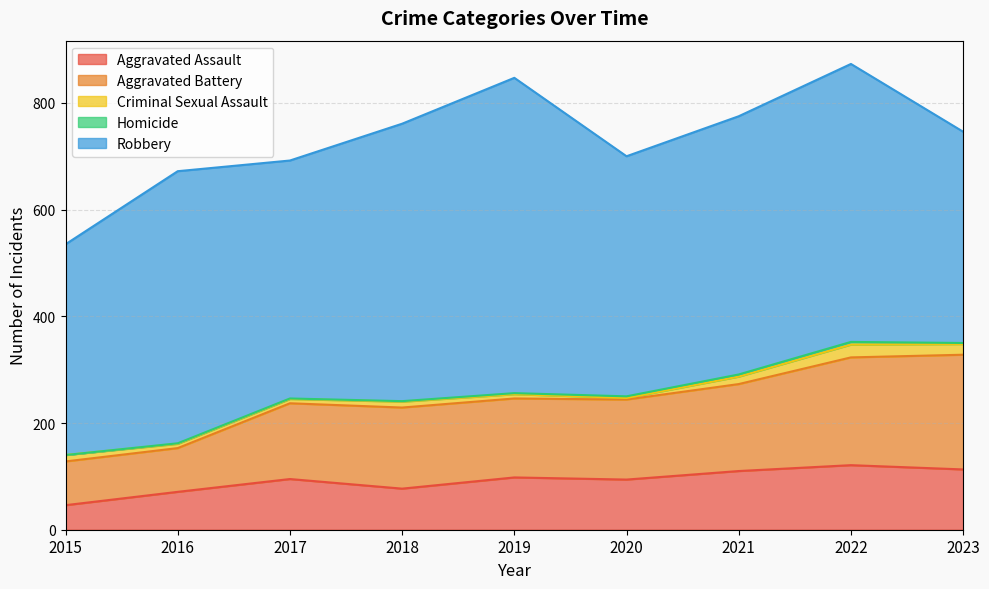

Where is Aggravated Assault nearest to the value 83?

2018